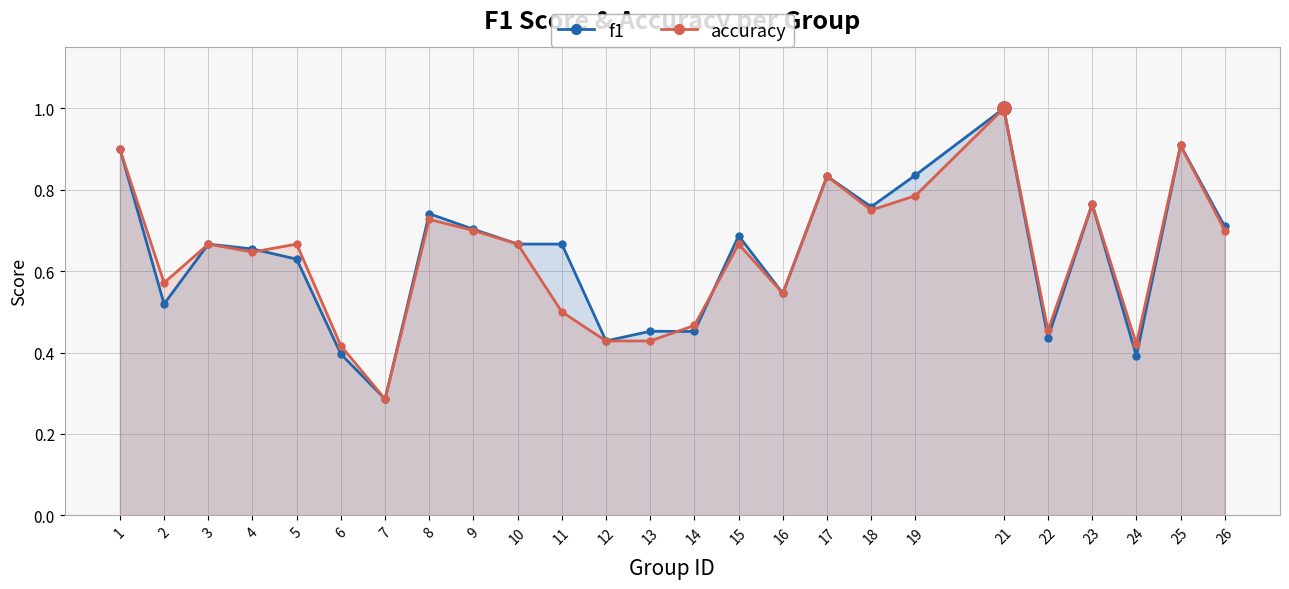

What are all the series names shown in the legend?

f1, accuracy